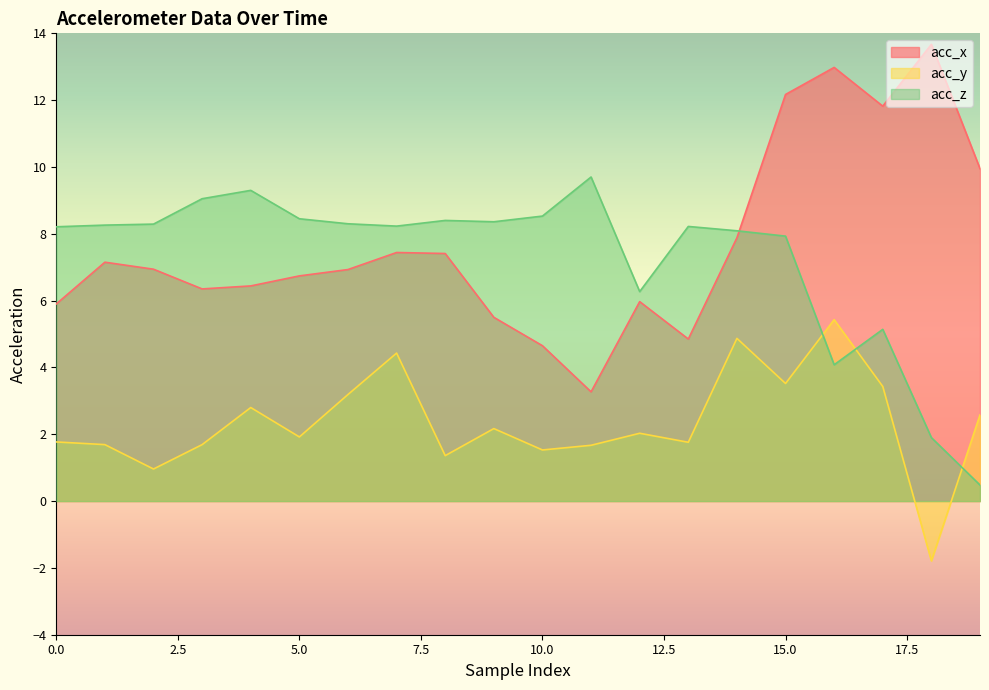

True or false: acc_y and acc_z cross at least once.

True